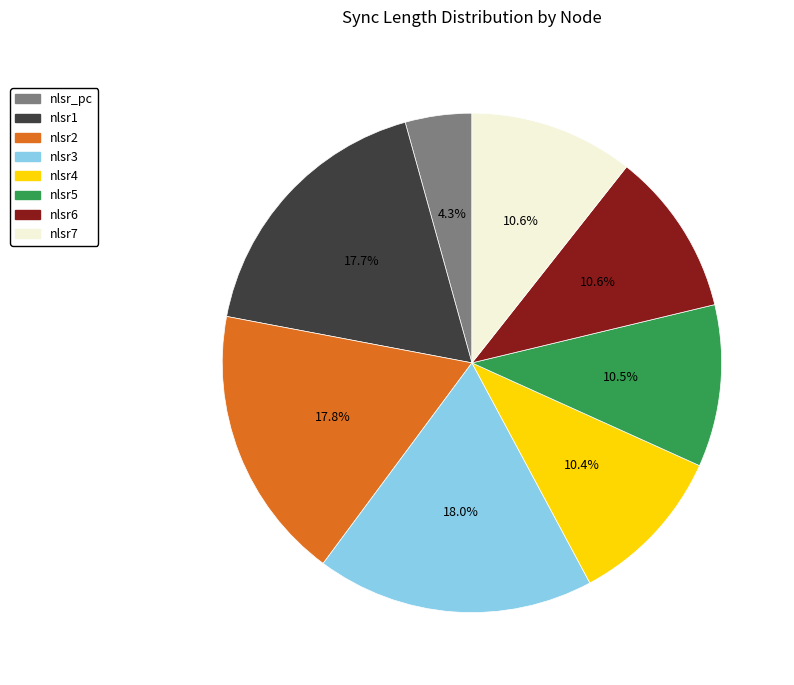

What is the ratio of the value at nlsr4 to the value at nlsr7?

1.0